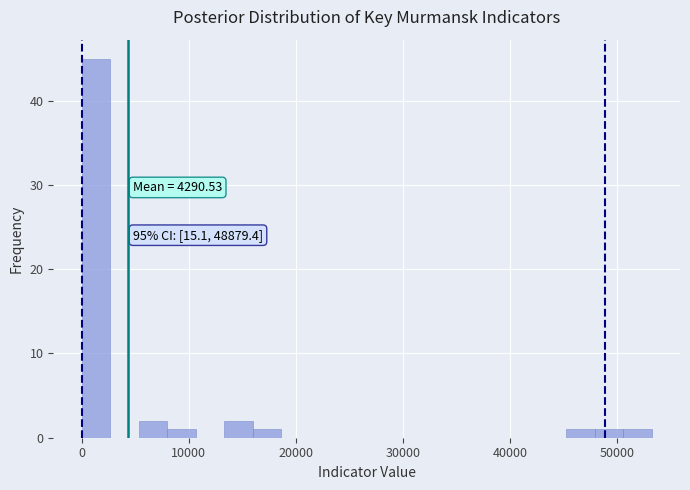

Read against the x-axis, roughly where is the centre of the tallest bar?

1000